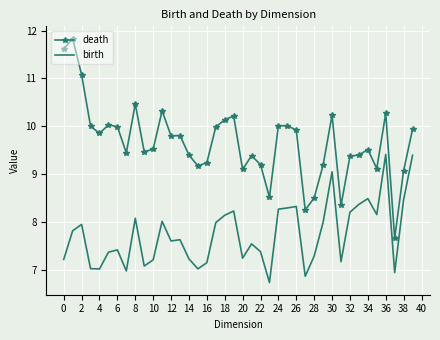

True or false: birth and death intersect in this chart.

False